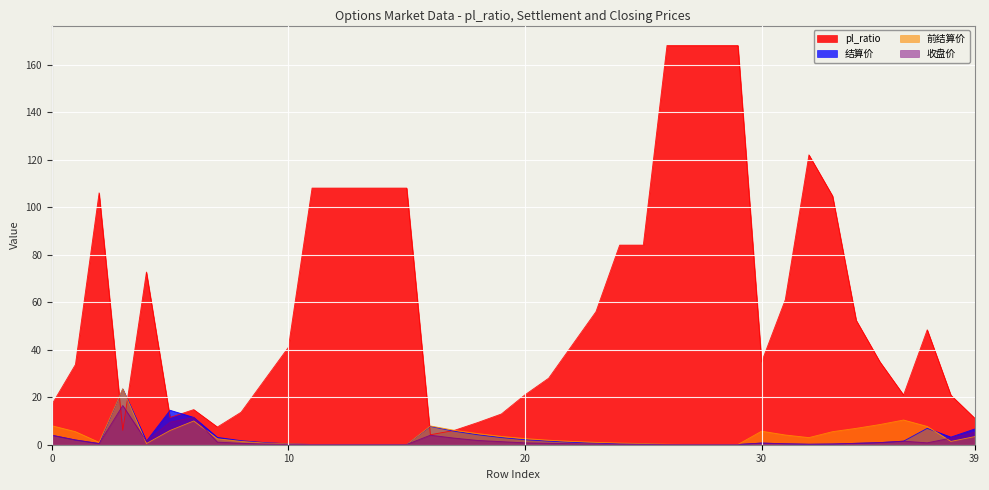

The value of pl_ratio at 20 is 12.4. True or false?

False